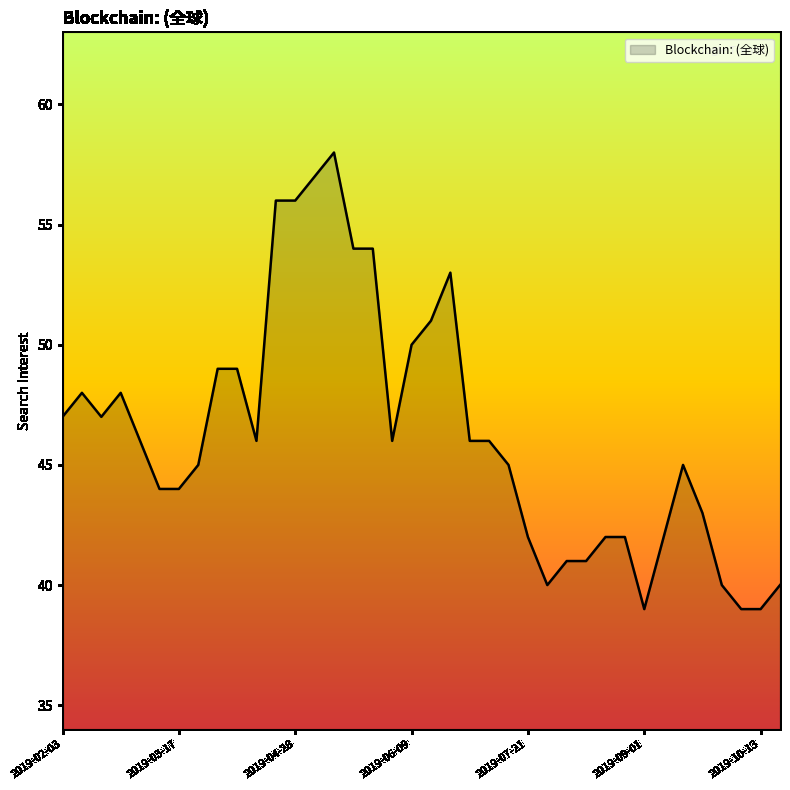

What is the minimum value shown in the chart?

39